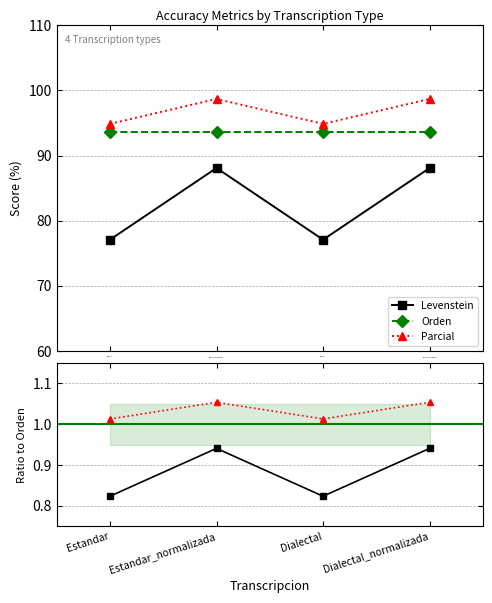

Where is the first local minimum for Levenstein?

Dialectal